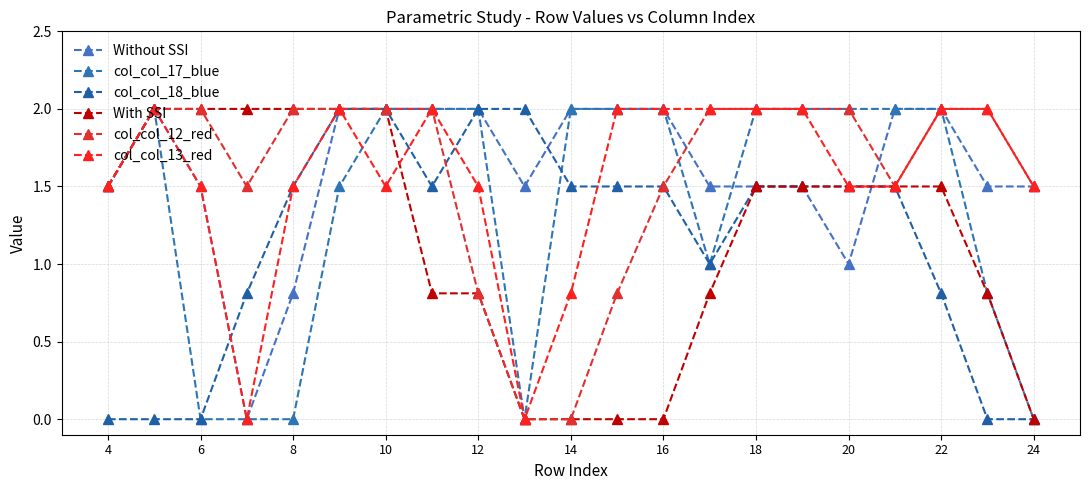

Does the chart have visible grid lines?

Yes